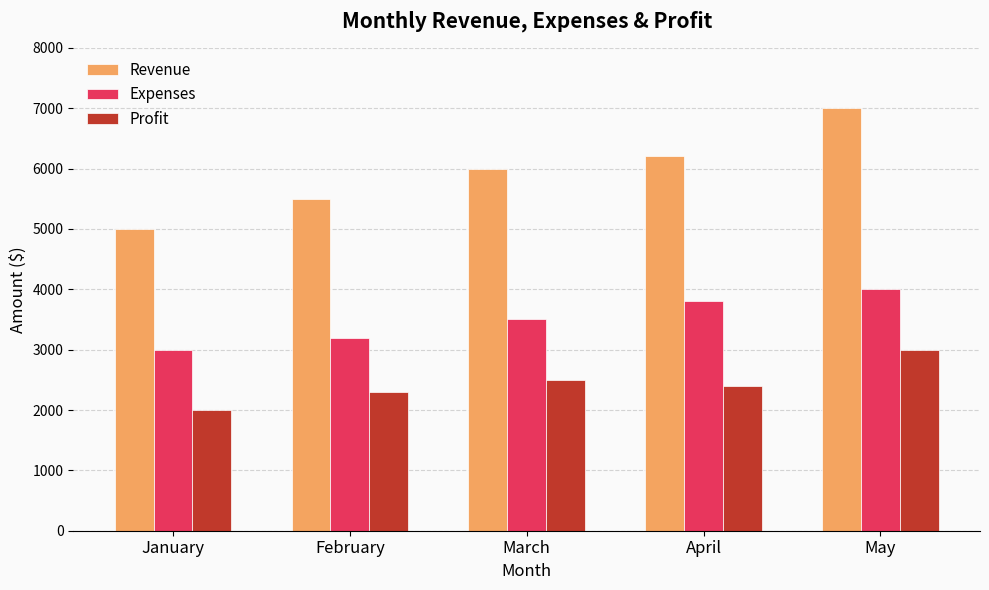

How many data points does each series have?

5